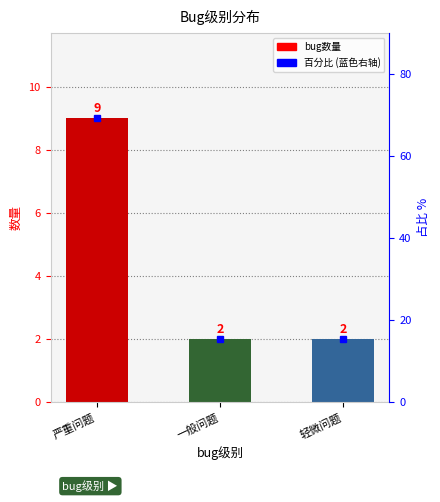

Where is the data nearest to the value 5?

一般问题